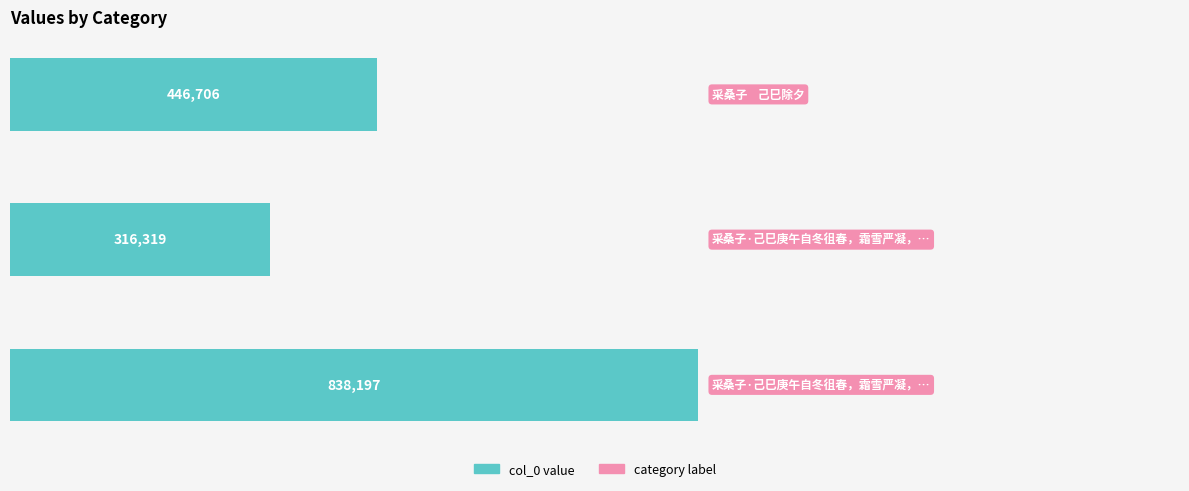

Does the chart contain any negative values?

No